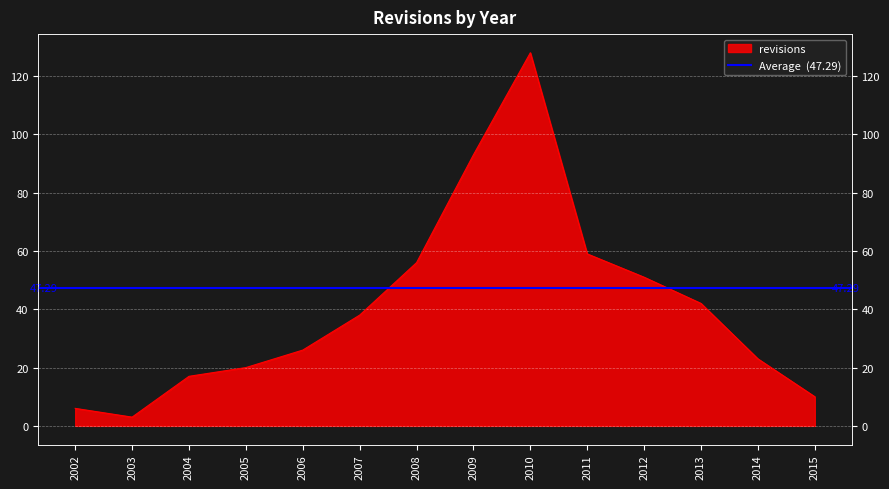

List the labels in order of value, largest first.

2010, 2009, 2011, 2008, 2012, 2013, 2007, 2006, 2014, 2005, 2004, 2015, 2002, 2003